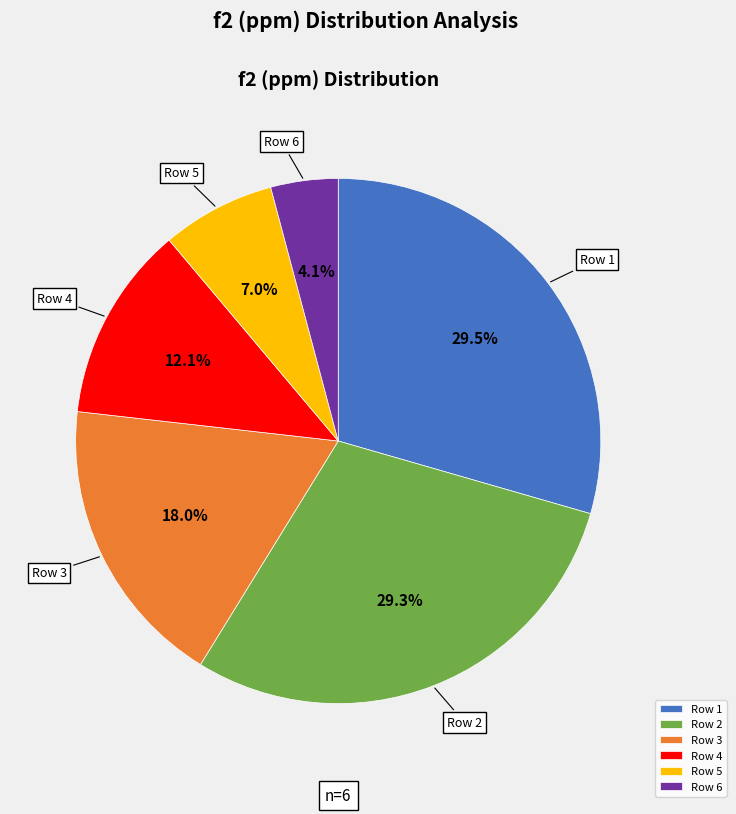

What percentage is NOT represented by Row 6?

95.9%